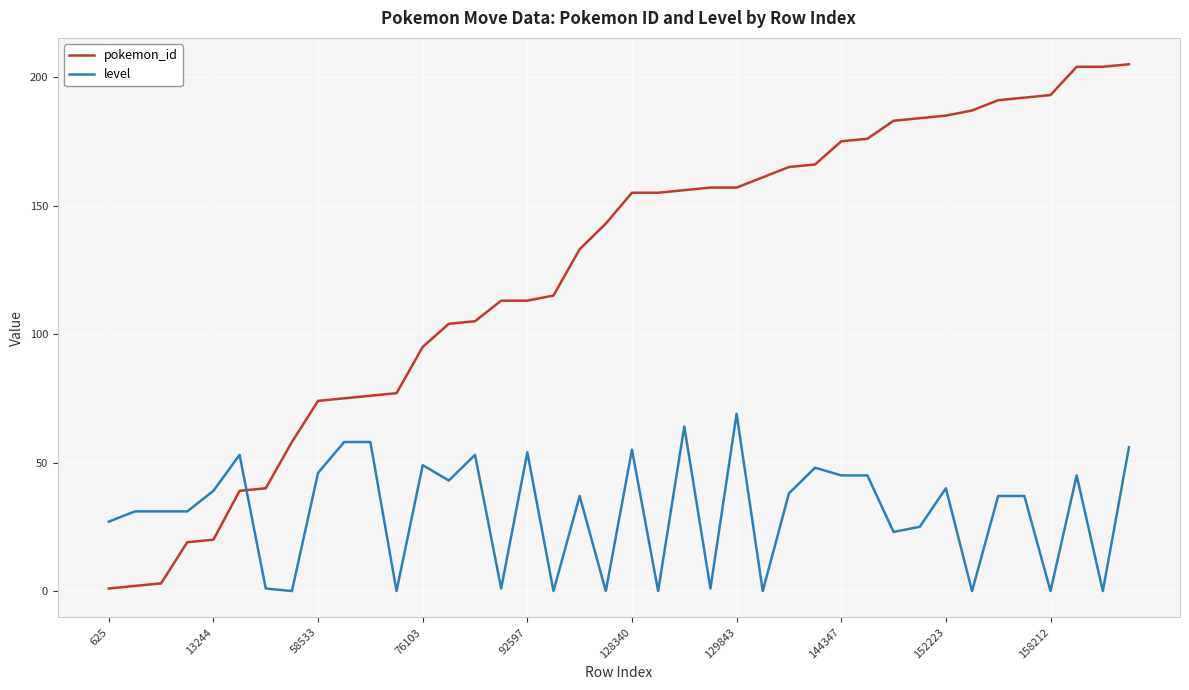

How many values in the pokemon_id series are below 155?

20